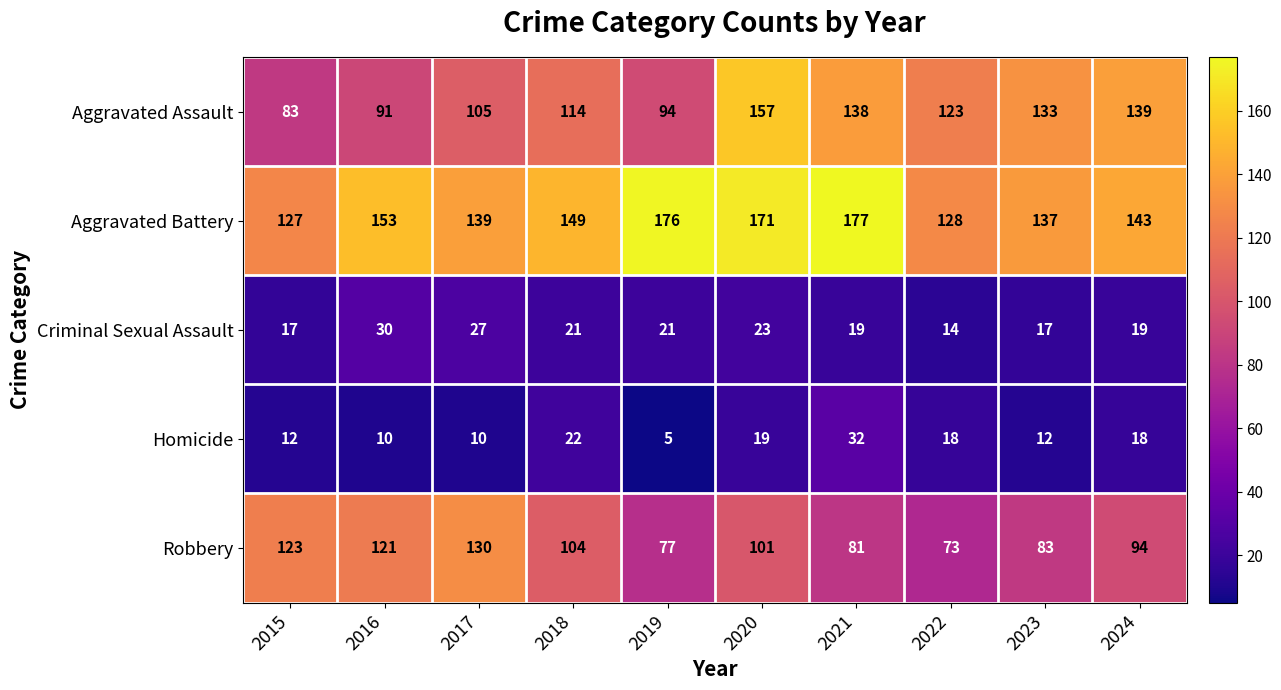

Which series has the largest total across all categories?

Aggravated Battery